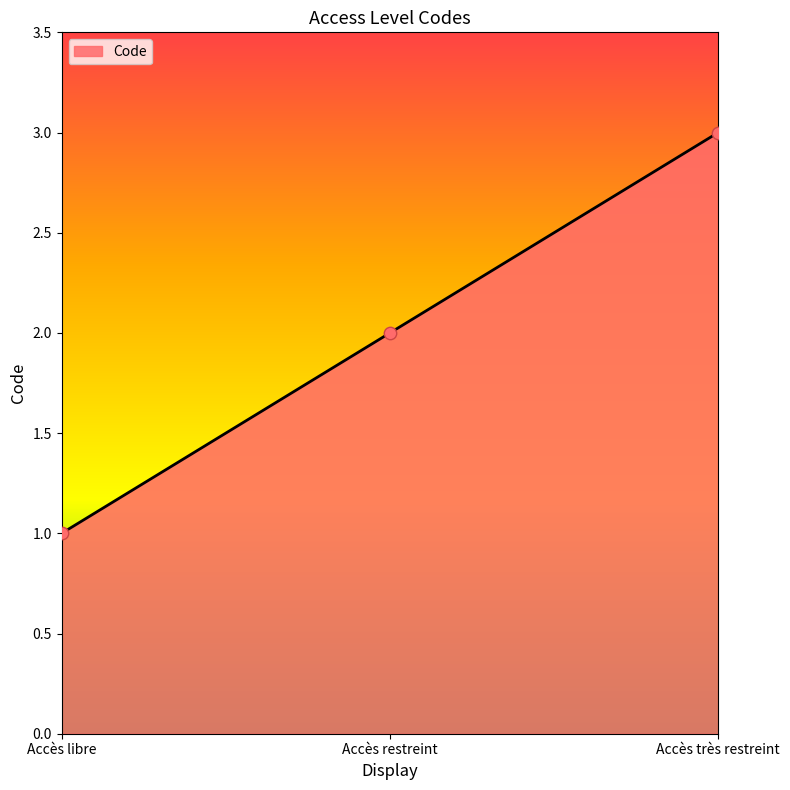

Which has a higher value, Accès restreint or Accès très restreint?

Accès très restreint